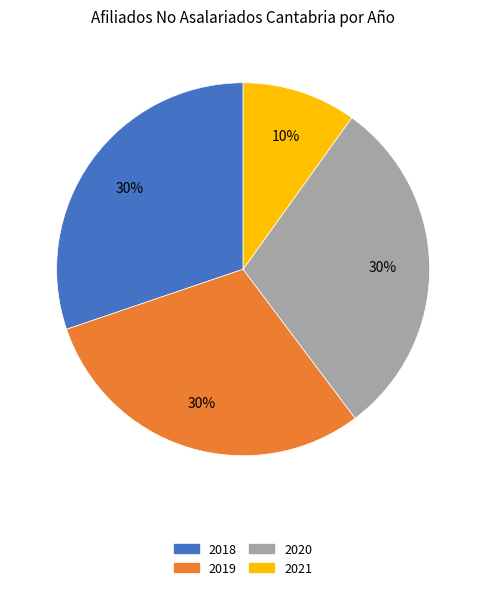

To the nearest percent, what is the difference between the largest and smallest slice percentages?

20%